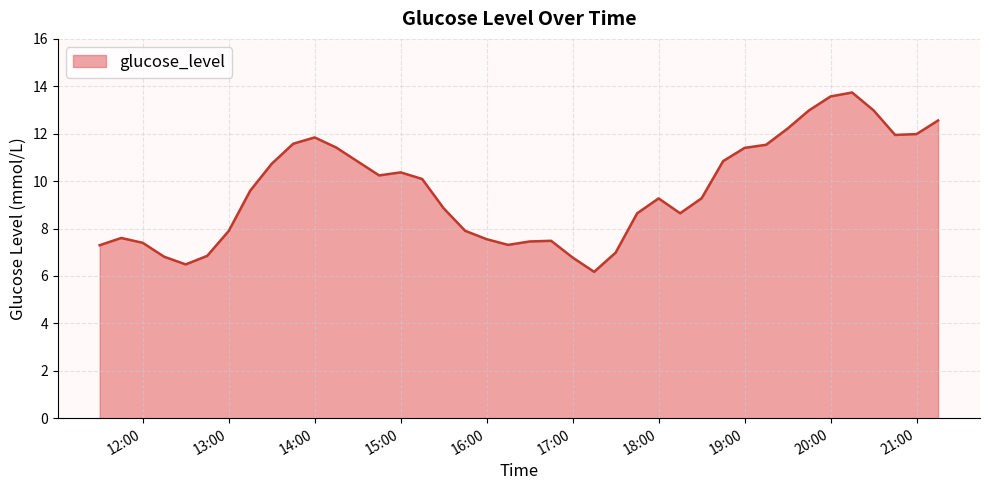

What is the average value?

9.6